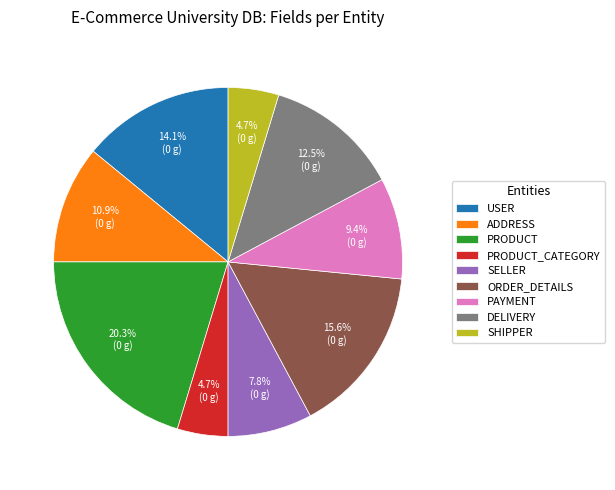

What is the ratio of the value at ORDER_DETAILS to the value at ADDRESS?

1.4